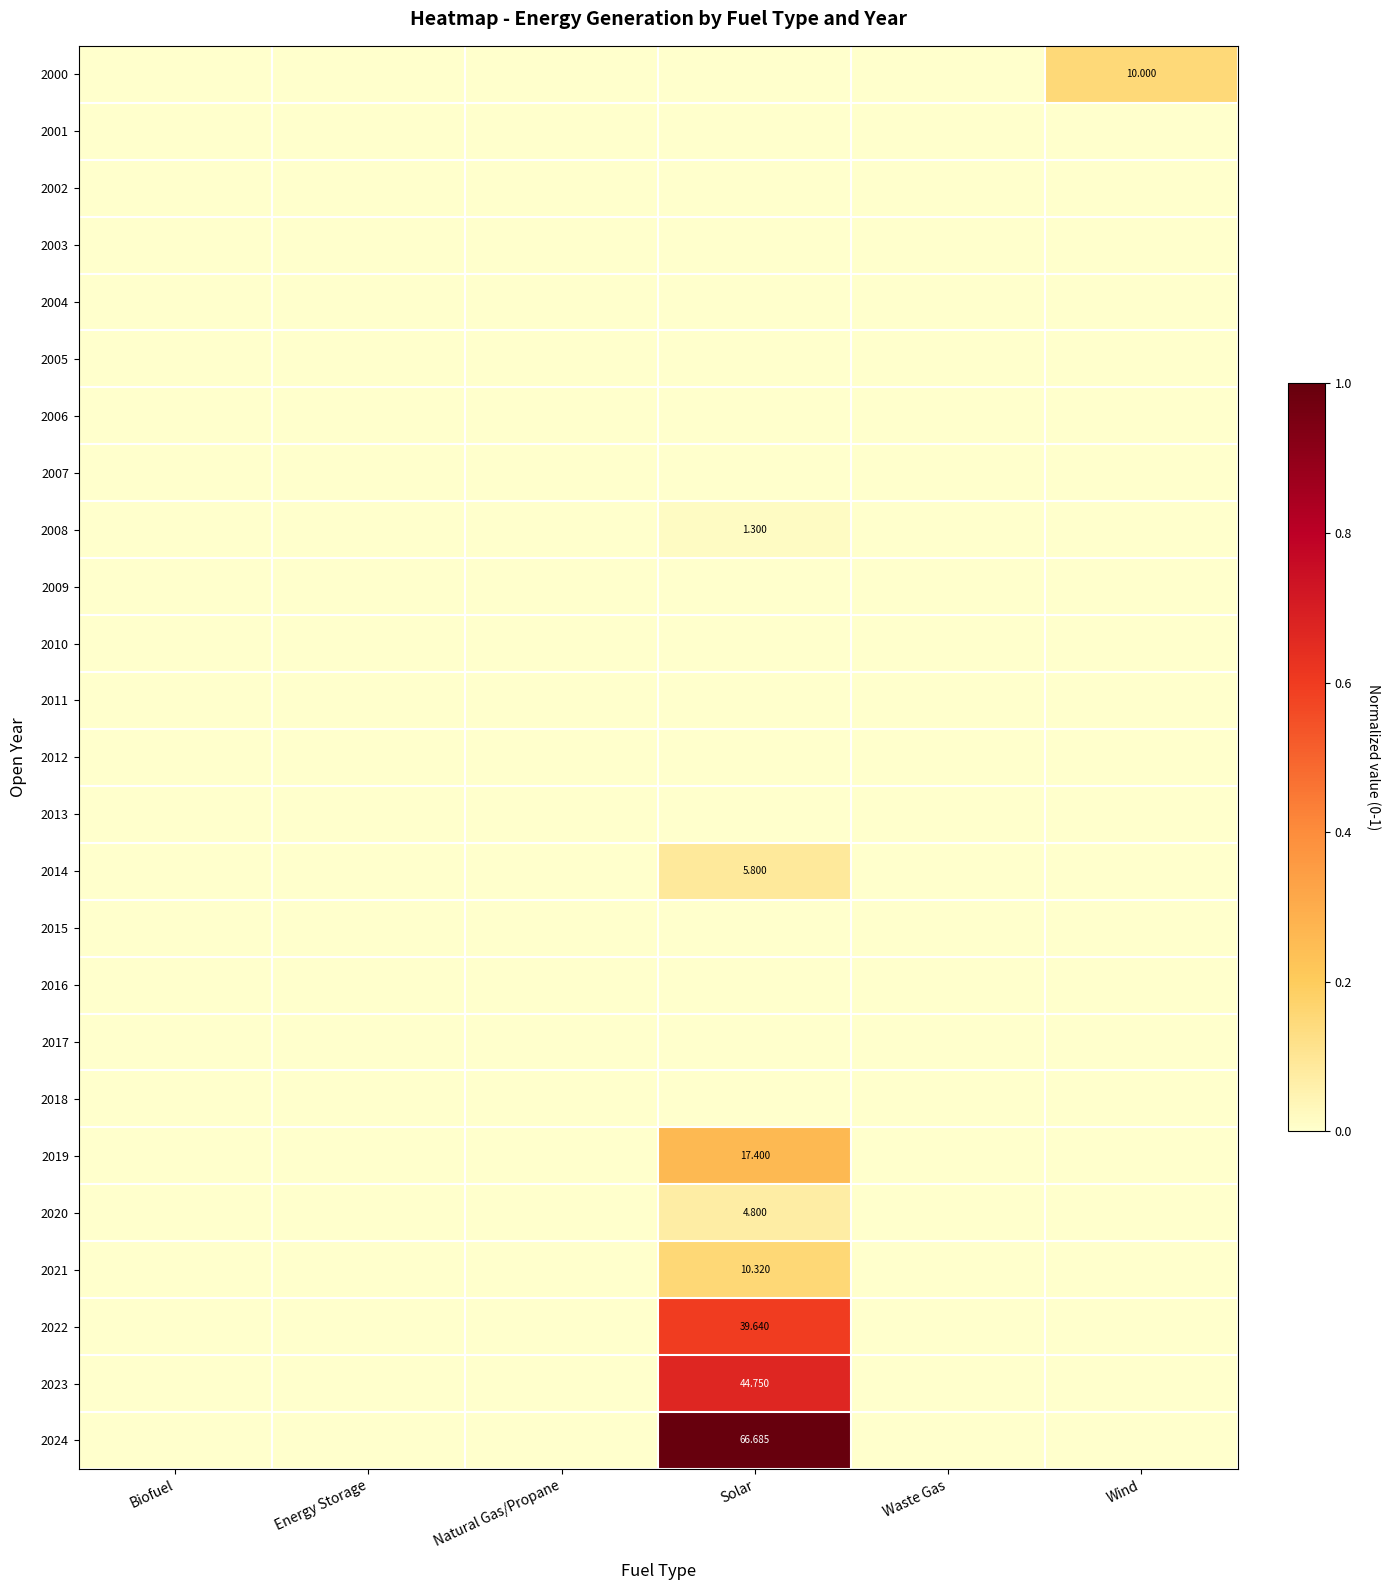

At which category does the chart reach its peak across all series?

Solar